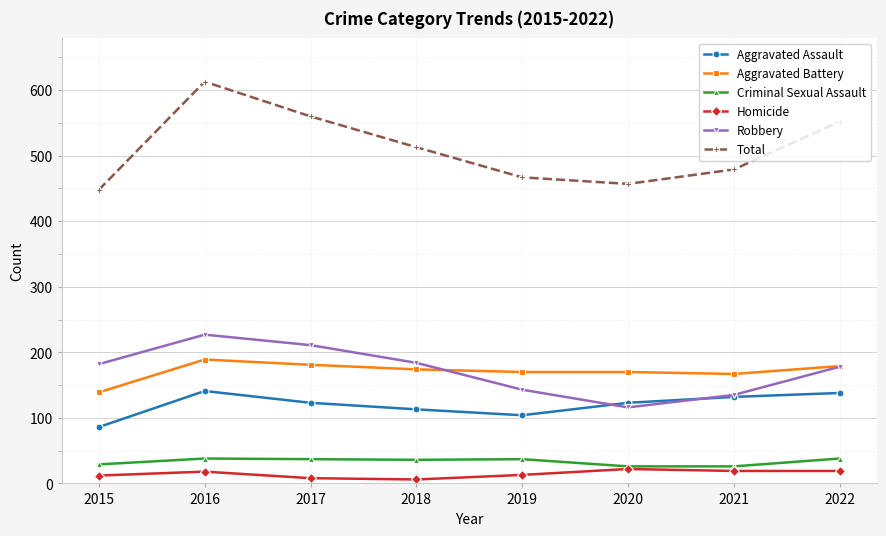

Which series has the widest spread of values?

Total